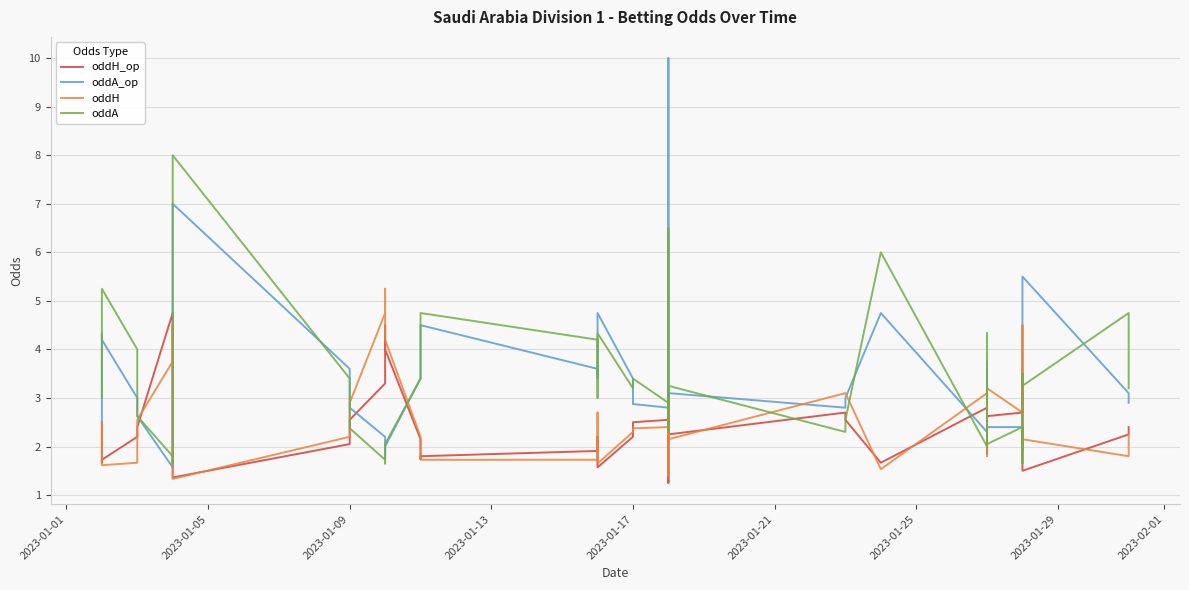

Is this an area chart (filled region under the line)?

No